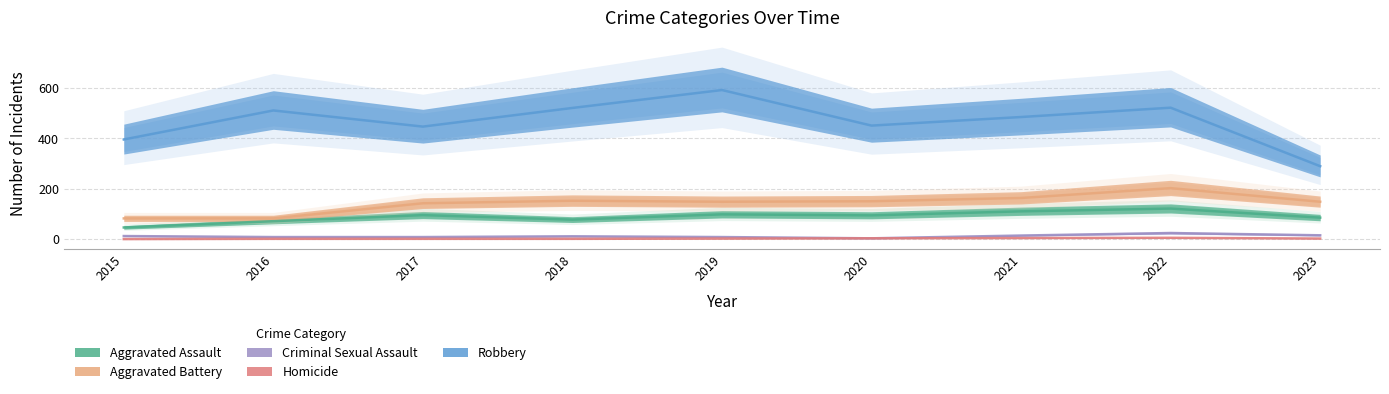

How many values in the Criminal Sexual Assault series exceed 11?

4